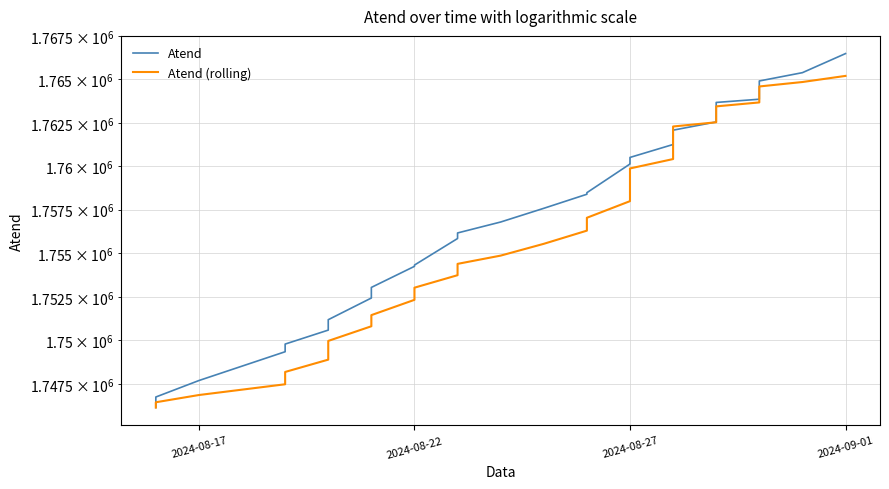

What is the spread (max minus min) of values at 2024-08-27?

2137